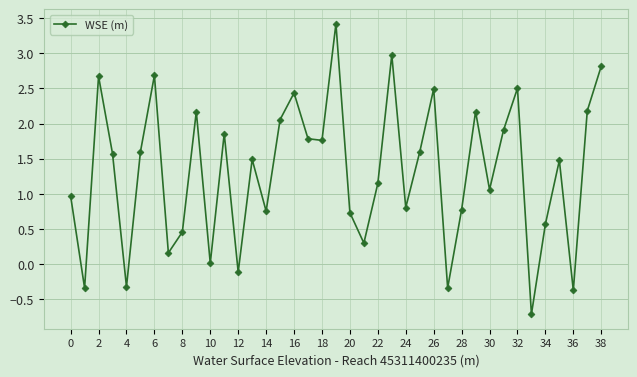

What is the sum of all values?

51.2